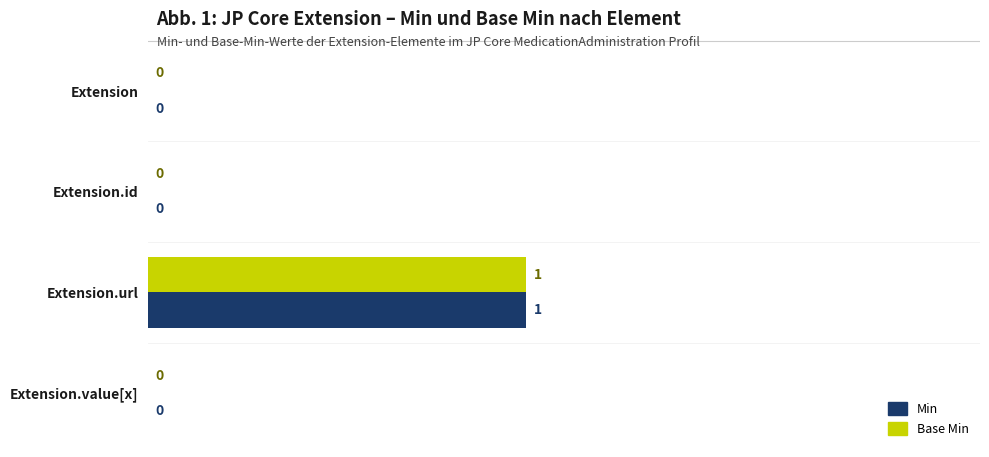

Is it true that Base Min equals 2 at Extension.url?

False